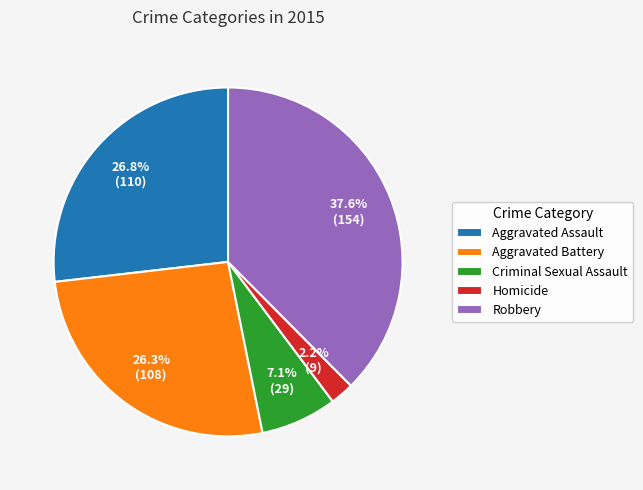

The Aggravated Battery slice represents 26% of the pie. True or false?

True